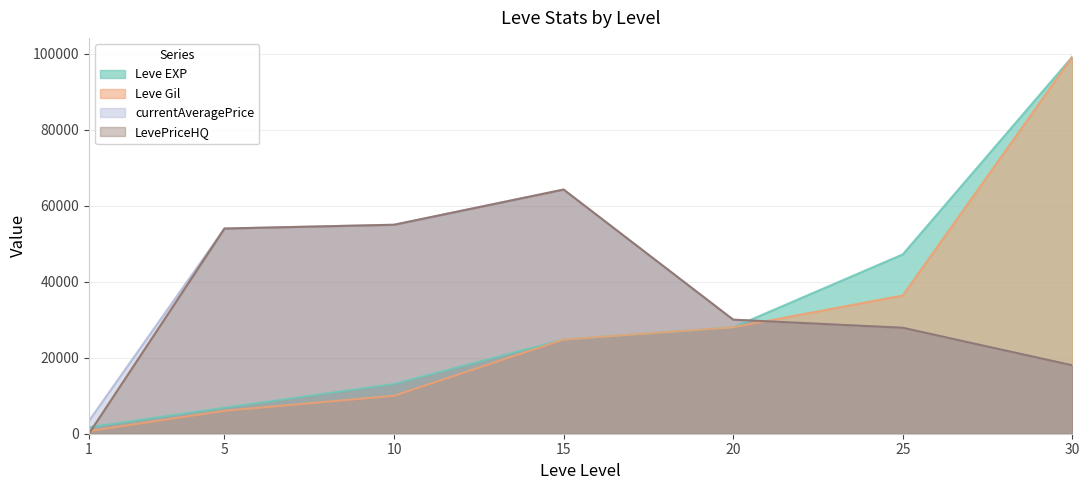

True or false: Leve EXP and Leve Gil cross at least once.

False